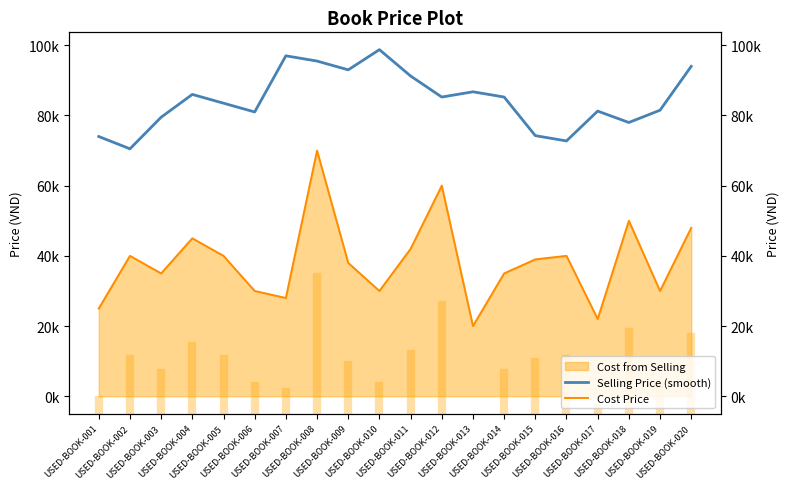

How many data points in Selling Price (smooth) are above 85250?

8